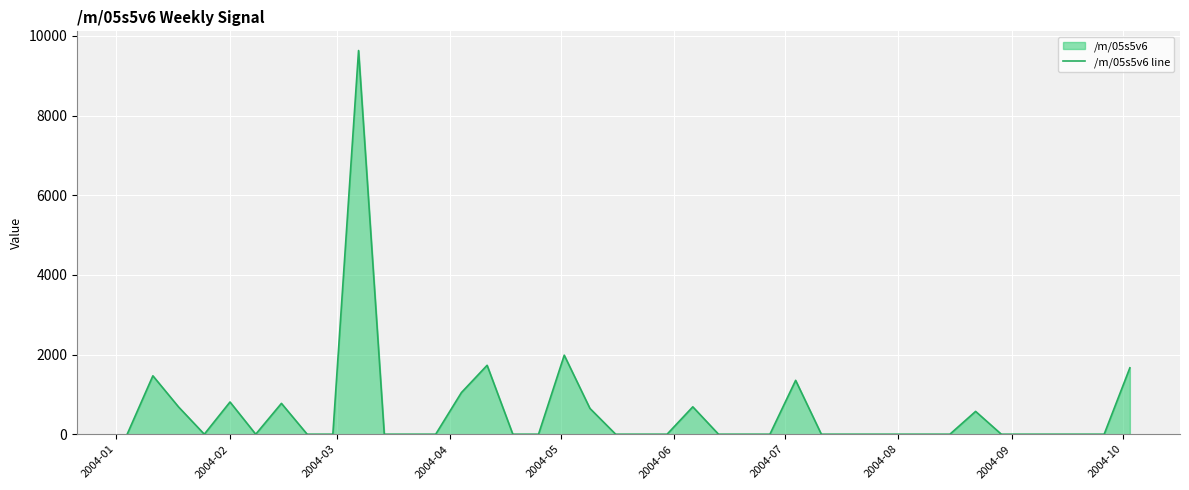

Does the chart display data point markers on the line(s)?

No